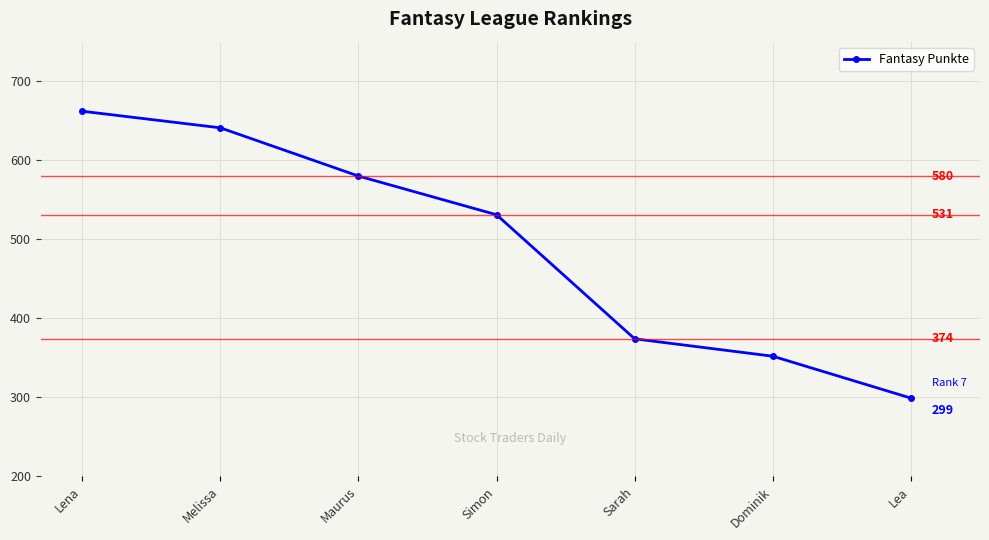

What is the difference between the maximum and minimum values?

363